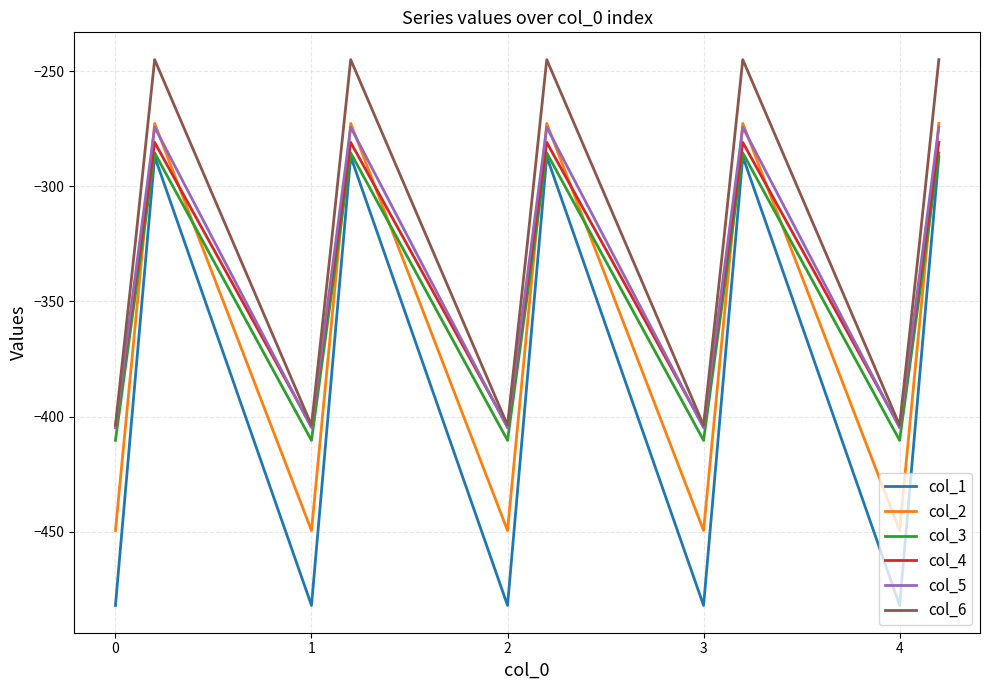

True or false: col_4 and col_1 intersect in this chart.

False